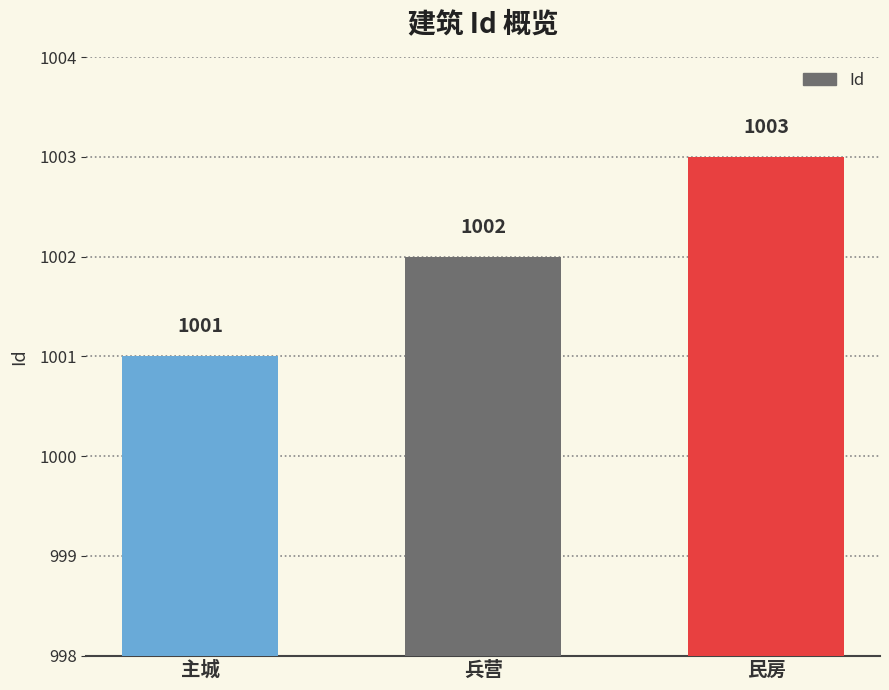

What is the label of the 1st bar from the left?

主城